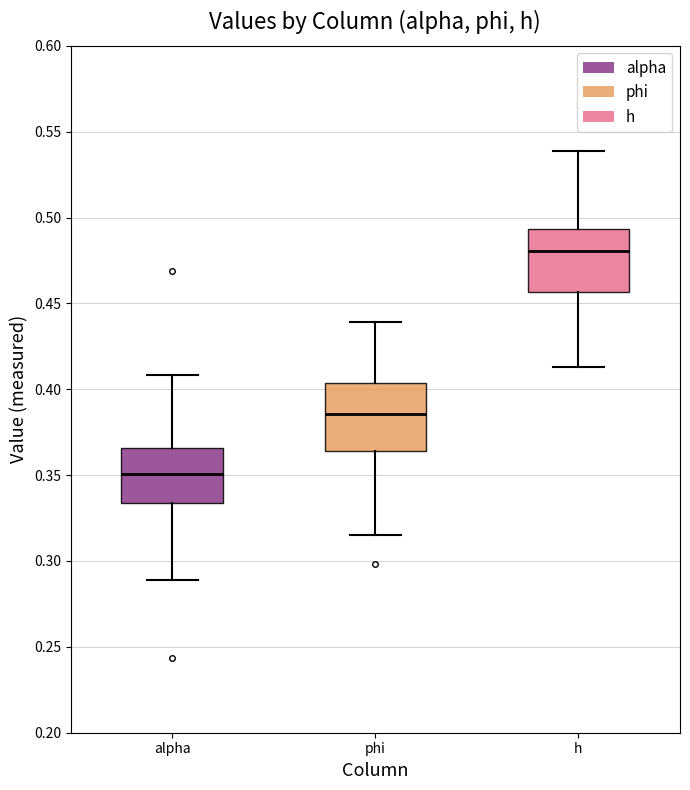

Reading left to right, transcribe this box plot: for each box, give where its median line is, the range the box spans, and where its two whiskers end, as read against the y-axis. The values are not printed on the chart, so give them approximately, as read against the axis.

alpha: median 0.350, box 0.335 to 0.365, whiskers 0.290 to 0.410
phi: median 0.385, box 0.365 to 0.405, whiskers 0.315 to 0.440
h: median 0.480, box 0.455 to 0.495, whiskers 0.415 to 0.540